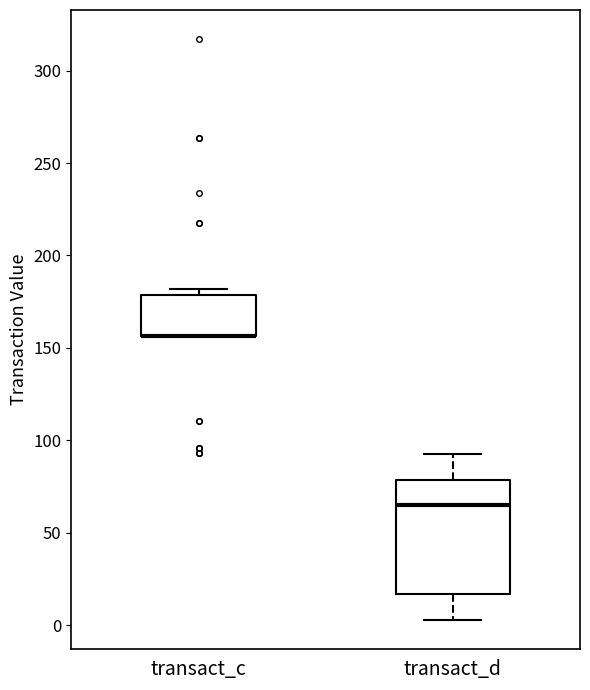

Reading left to right, transcribe this box plot: for each box, give where its median line is, the range the box spans, and where its two whiskers end, as read against the y-axis. The values are not printed on the chart, so give them approximately, as read against the axis.

transact_c: median 155 (drawn on the box's lower edge), box 155 to 180, whiskers 155 to 180 (just above the box's upper edge)
transact_d: median 65, box 15 to 80, whiskers 5 to 95